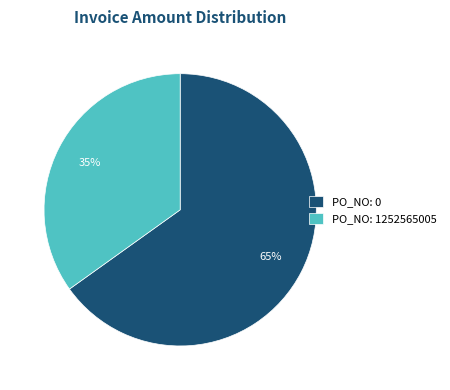

Which category has the smallest portion of the pie?

PO_NO: 1252565005